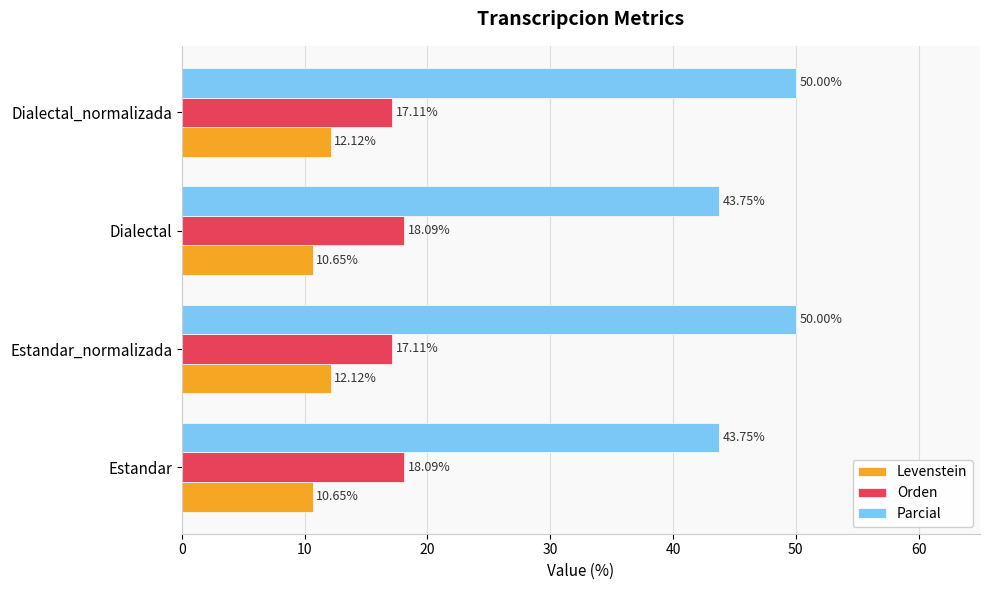

What is the difference between the maximum and second lowest values in the Levenstein series?

1.5